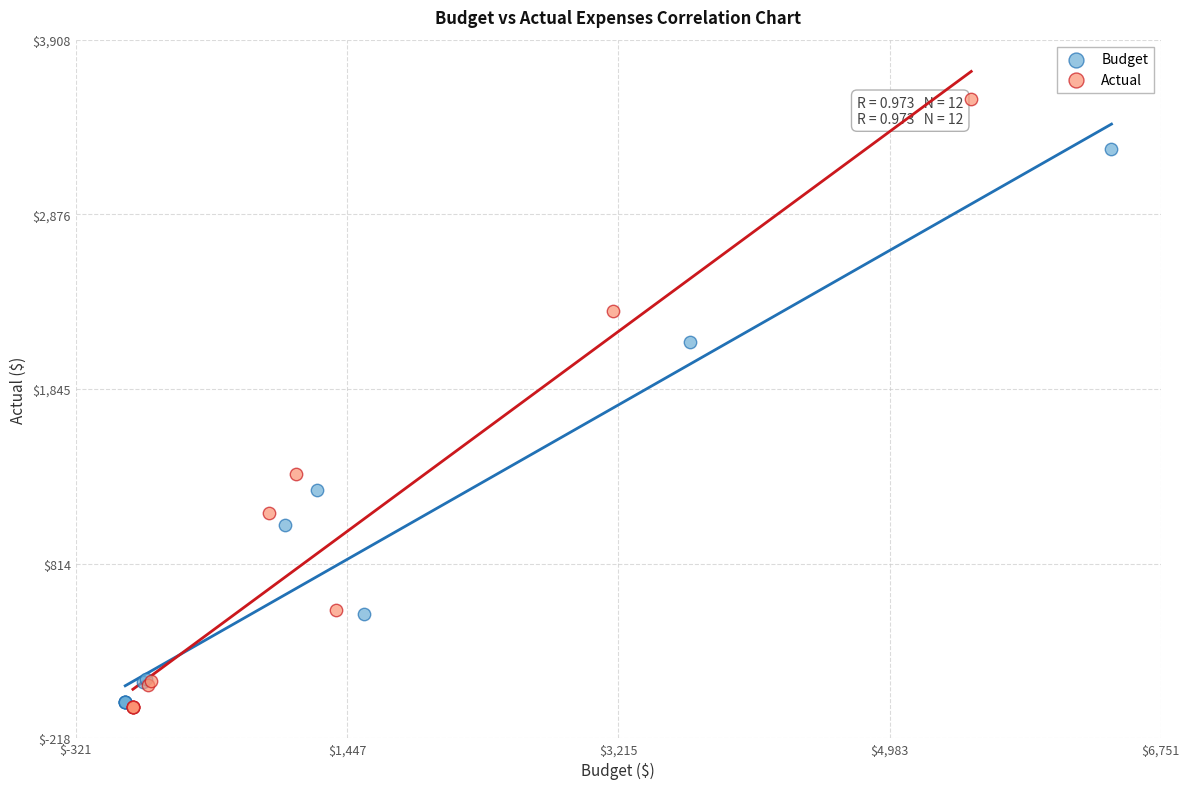

Which series has the widest spread of Y values?

Actual